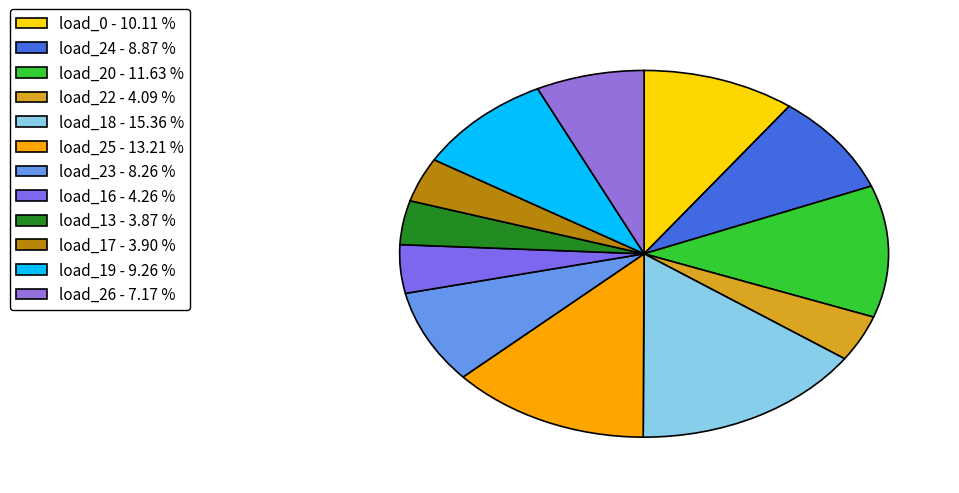

Count the number of slices in the pie.

12